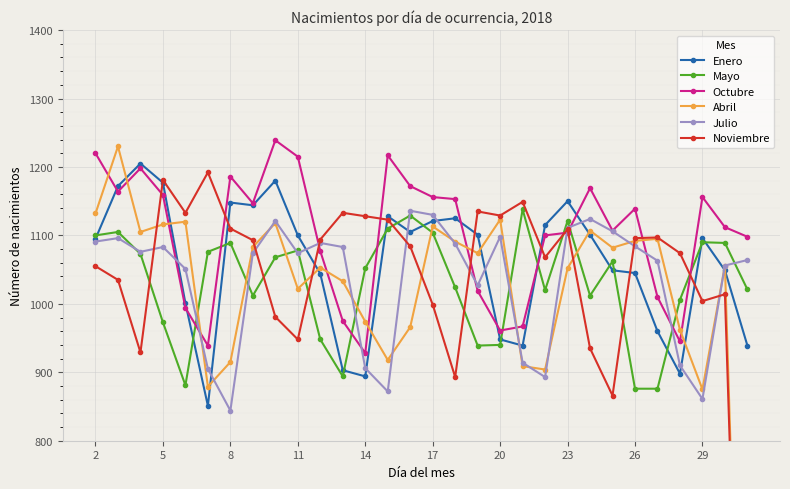

How many lines are shown in the chart?

6